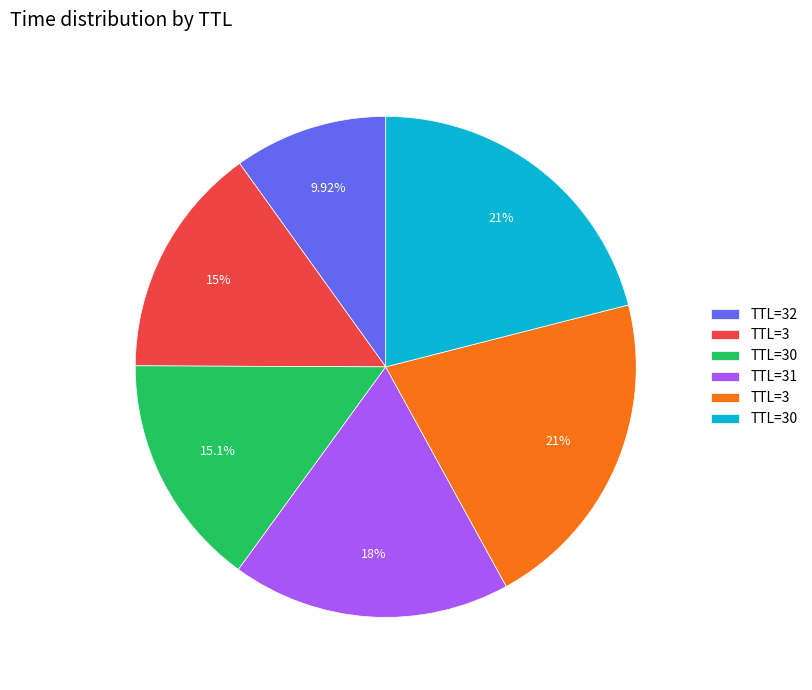

Does any single category account for the majority?

No